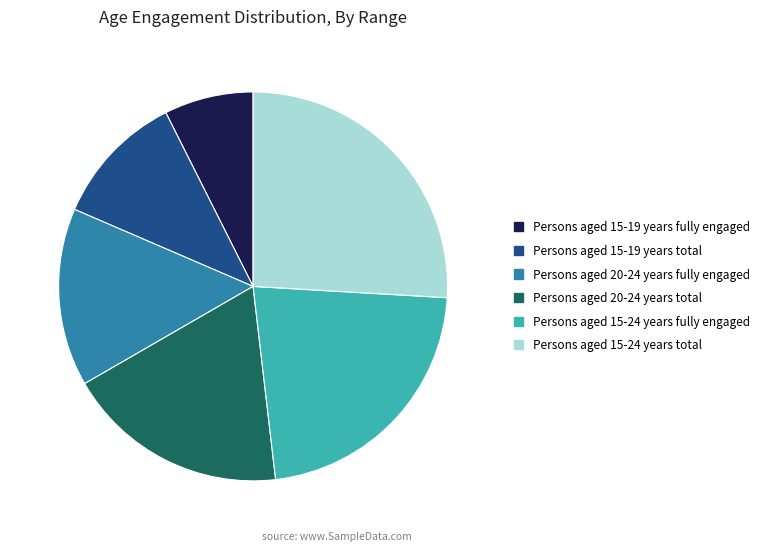

Is it true that Persons aged 15-24 years total is 26% of the pie?

True